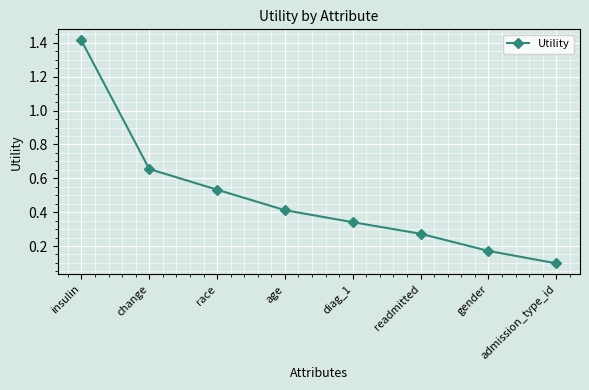

Rank the categories by value from highest to lowest.

insulin, change, race, age, diag_1, readmitted, gender, admission_type_id